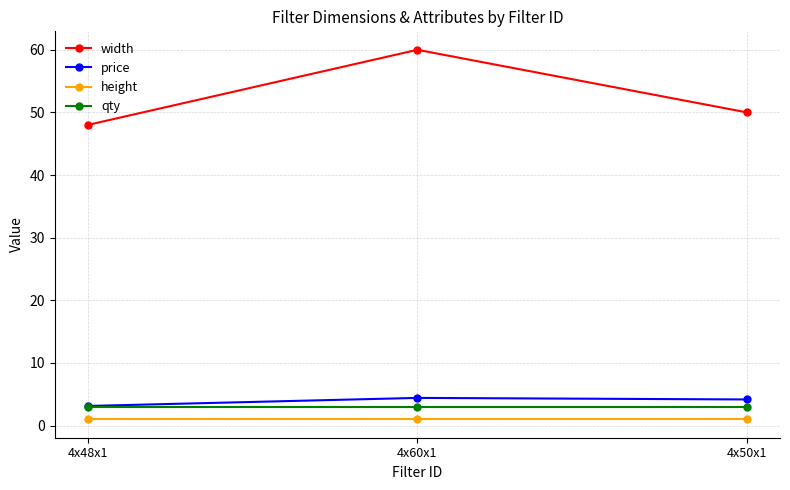

List the series in order of their peak value, highest first.

width, price, qty, height